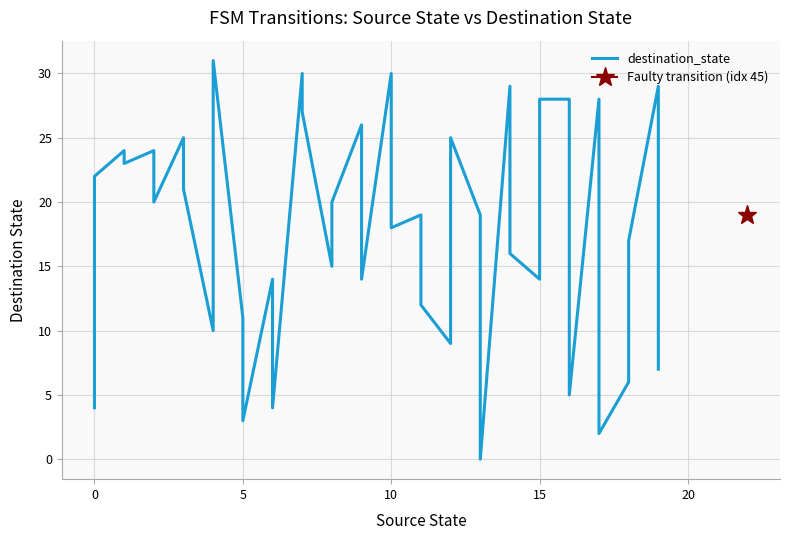

What is the difference between the maximum and minimum values?

31